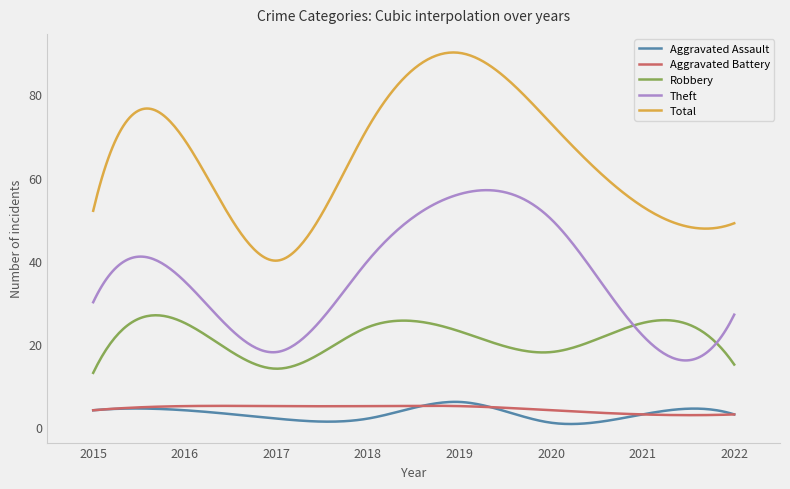

Which series has the largest total across all categories?

Total